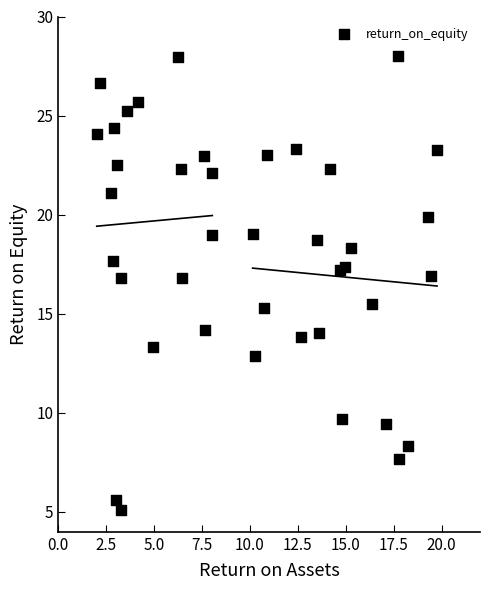

What is the range of Y values (max minus min)?

22.9